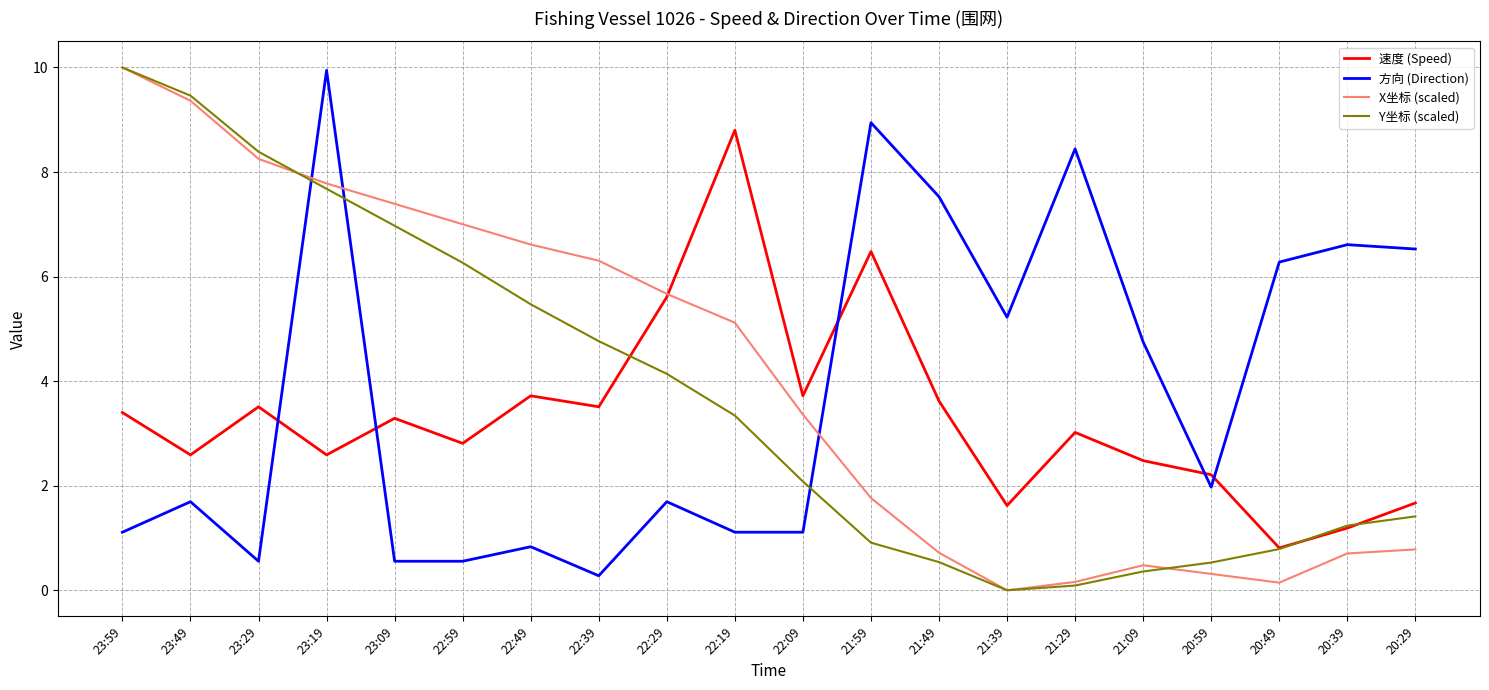

Read the Y坐标 (scaled) value at 20:39.

1.2